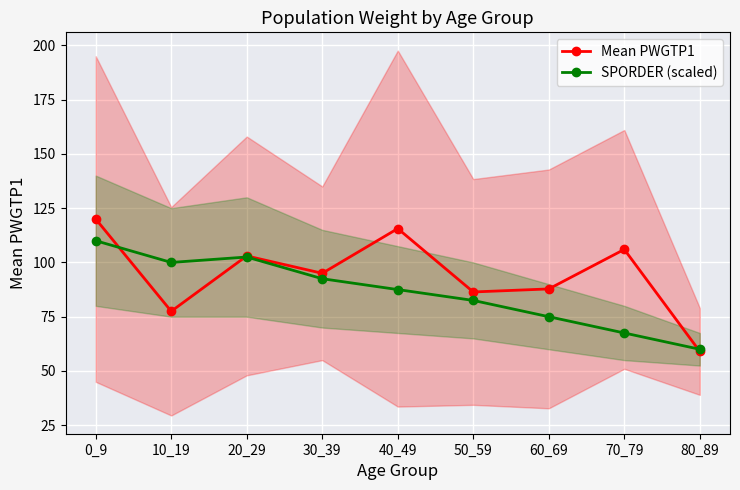

What is the value of the SPORDER (scaled) point at the 9th from the left?

60.0